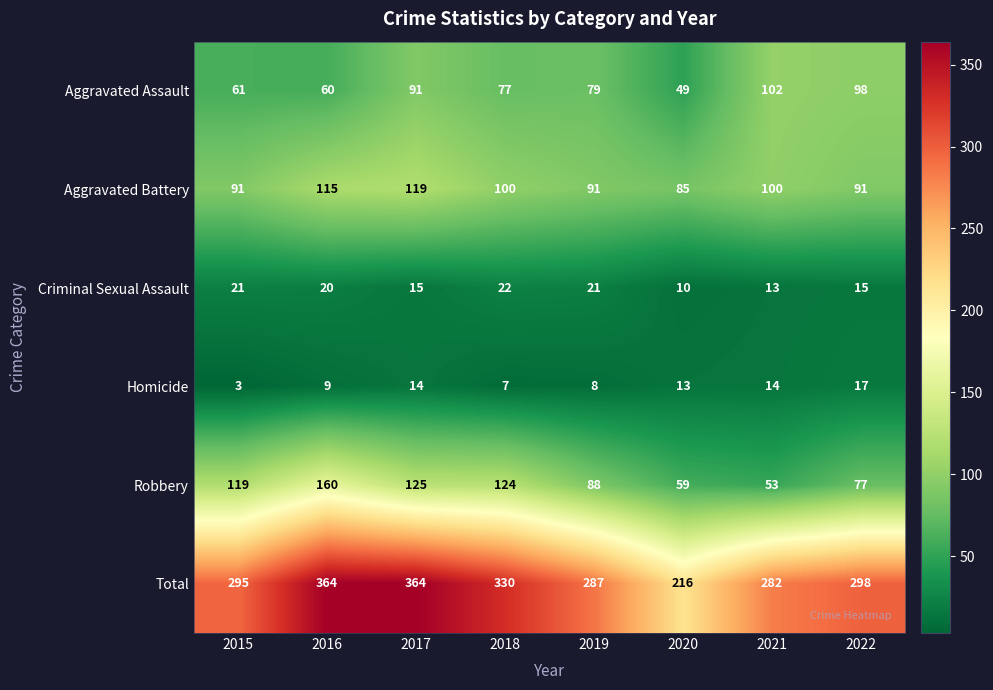

Count the number of data series in this chart.

6